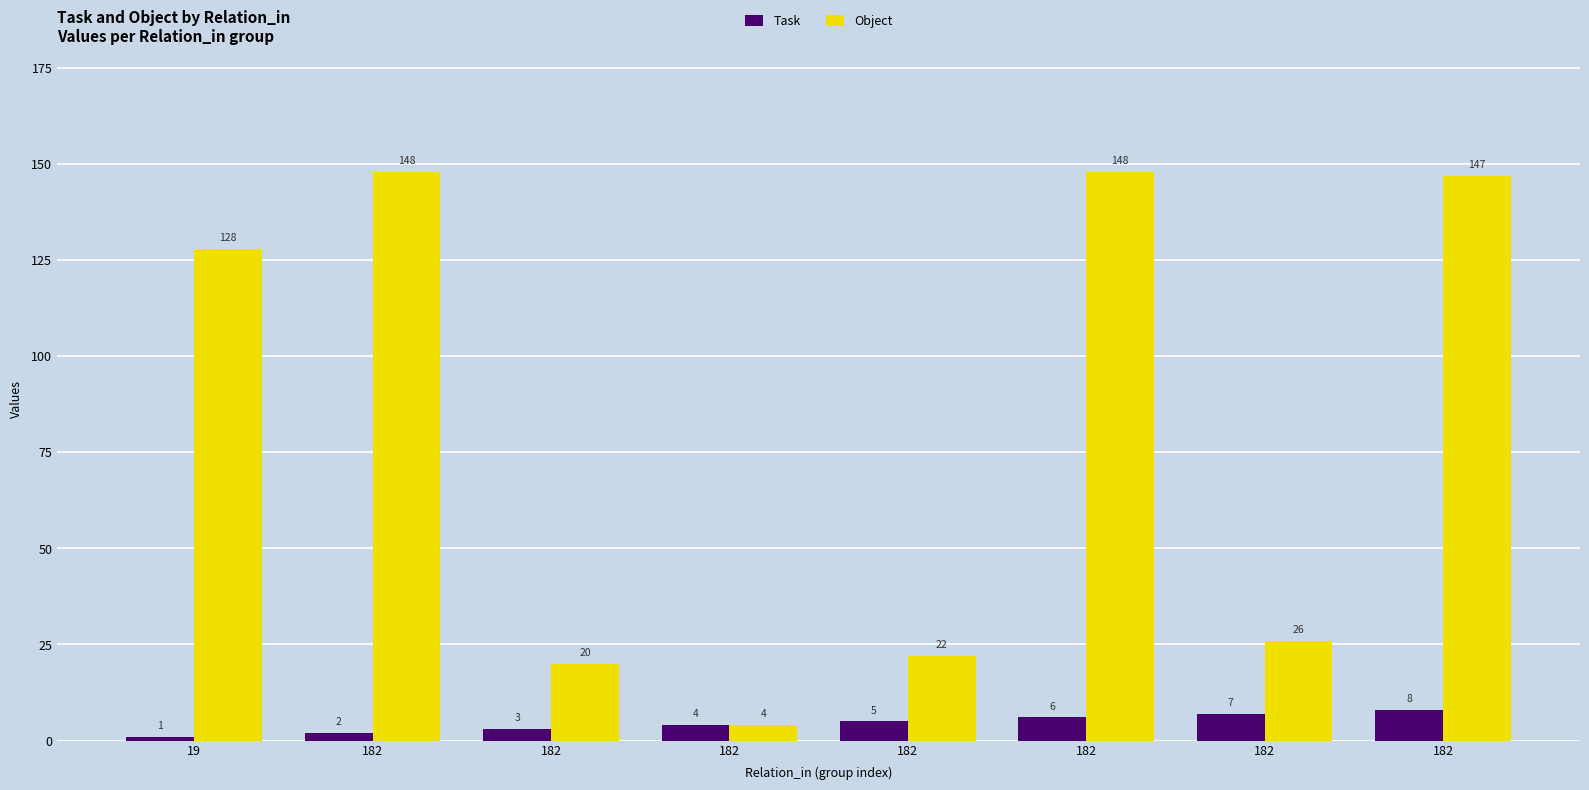

Where is Object nearest to the value 76?

182